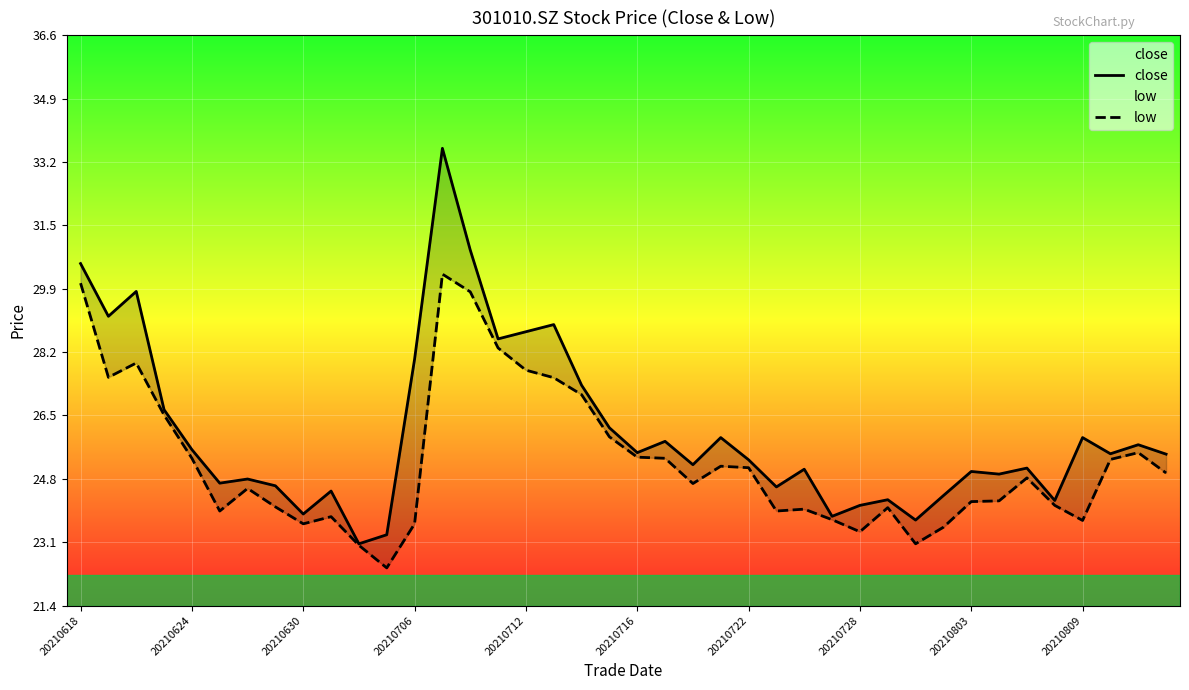

How many interior local valleys does the low series have?

9